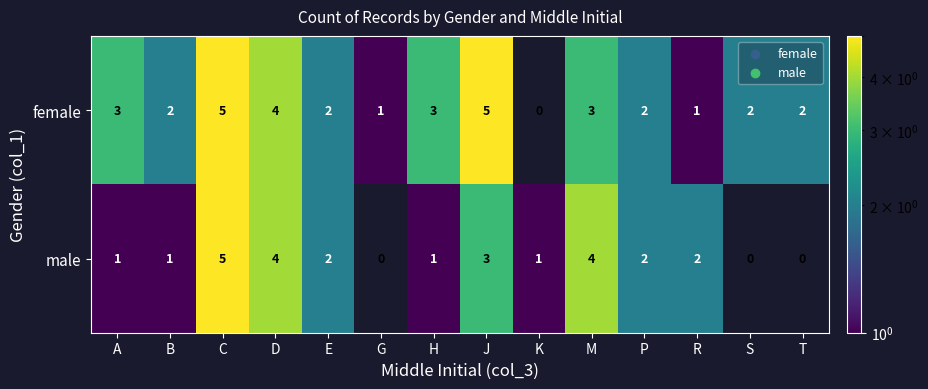

How many data points does each series have?

14